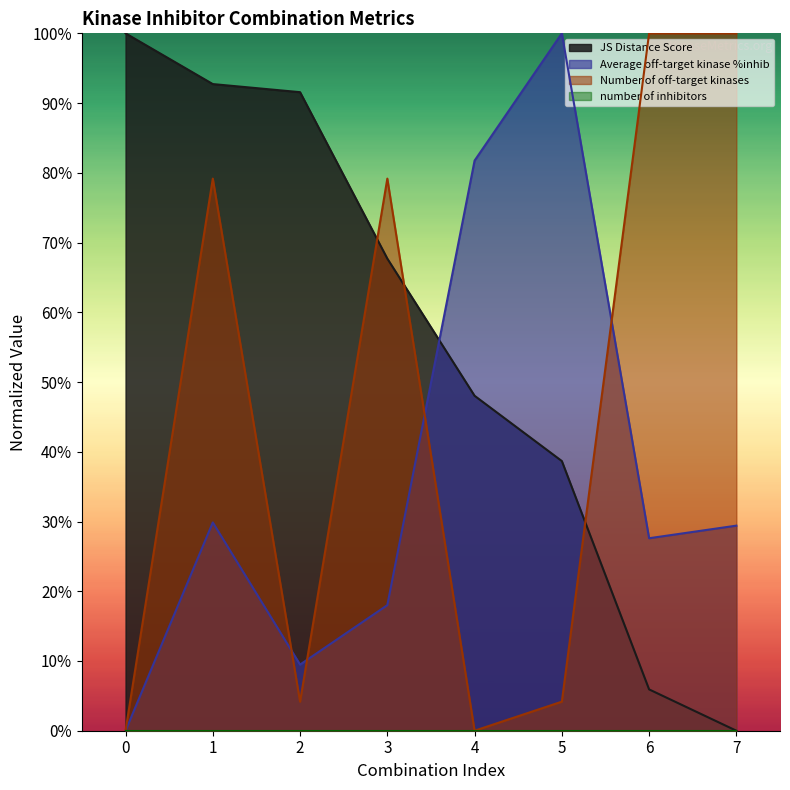

How many positive values does the Number of off-target kinases series have?

6